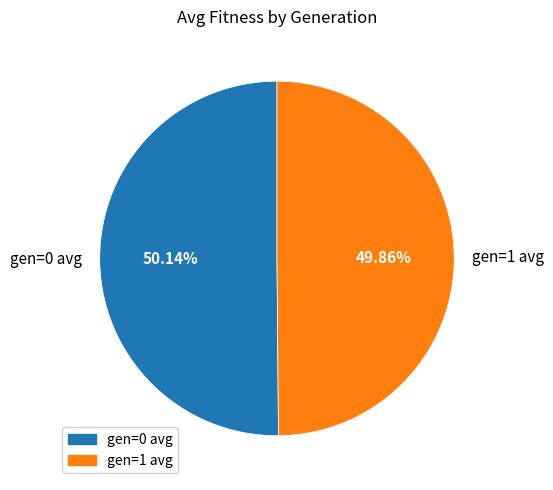

How many segments does this pie chart have?

2